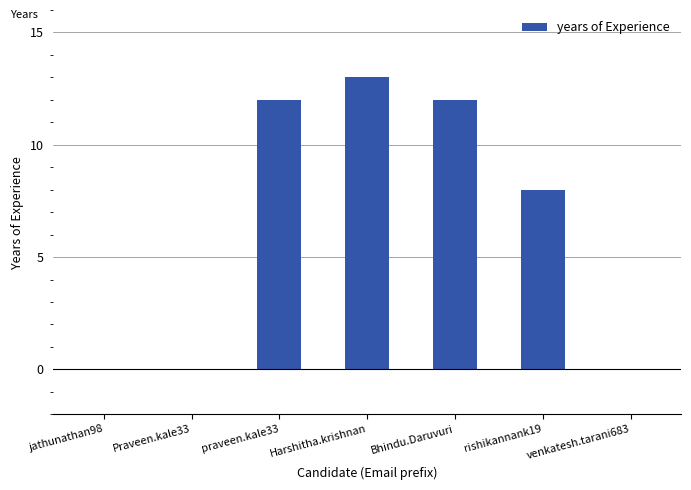

Reading left to right, list all the values displayed in this chart.

0	0	12	13	12	8	0